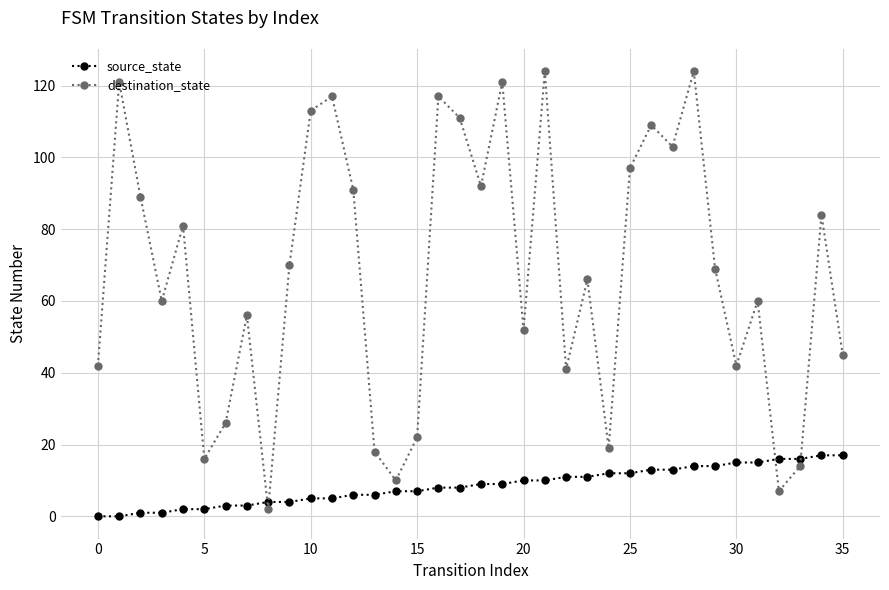

Reading left to right, what are all the values shown in this chart?

source_state: 0	0	1	1	2	2	3	3	4	4	5	5	6	6	7	7	8	8	9	9	10	10	11	11	12	12	13	13	14	14	15	15	16	16	17	17
destination_state: 42	121	89	60	81	16	26	56	2	70	113	117	91	18	10	22	117	111	92	121	52	124	41	66	19	97	109	103	124	69	42	60	7	14	84	45